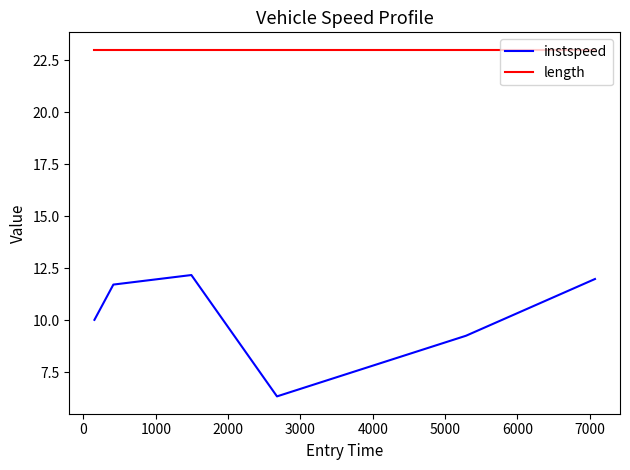

Rank the series by their average value, from highest to lowest.

length, instspeed